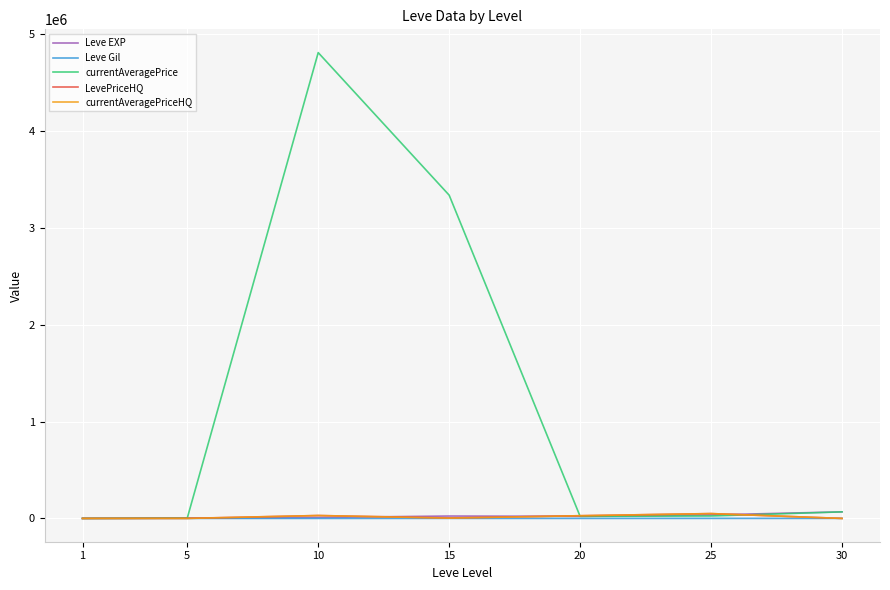

At which category is the sum across all series the highest?

10